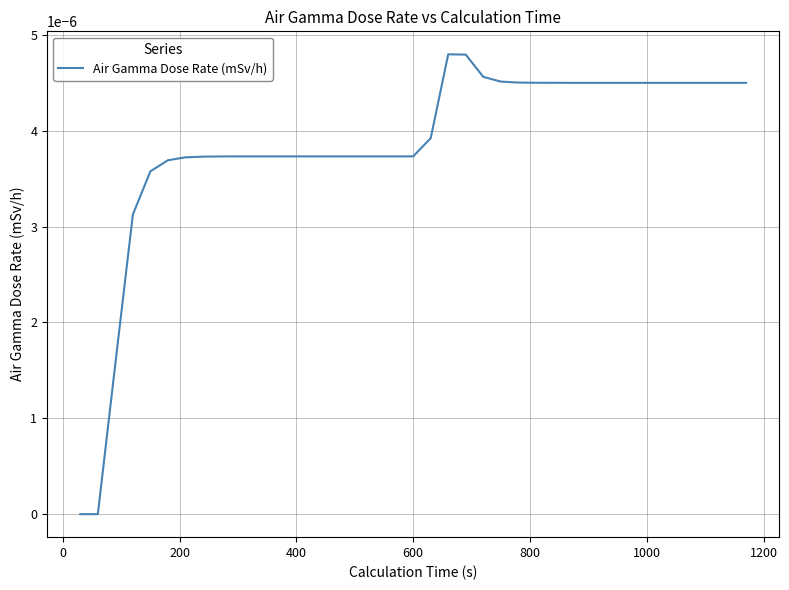

How many lines are shown in the chart?

1